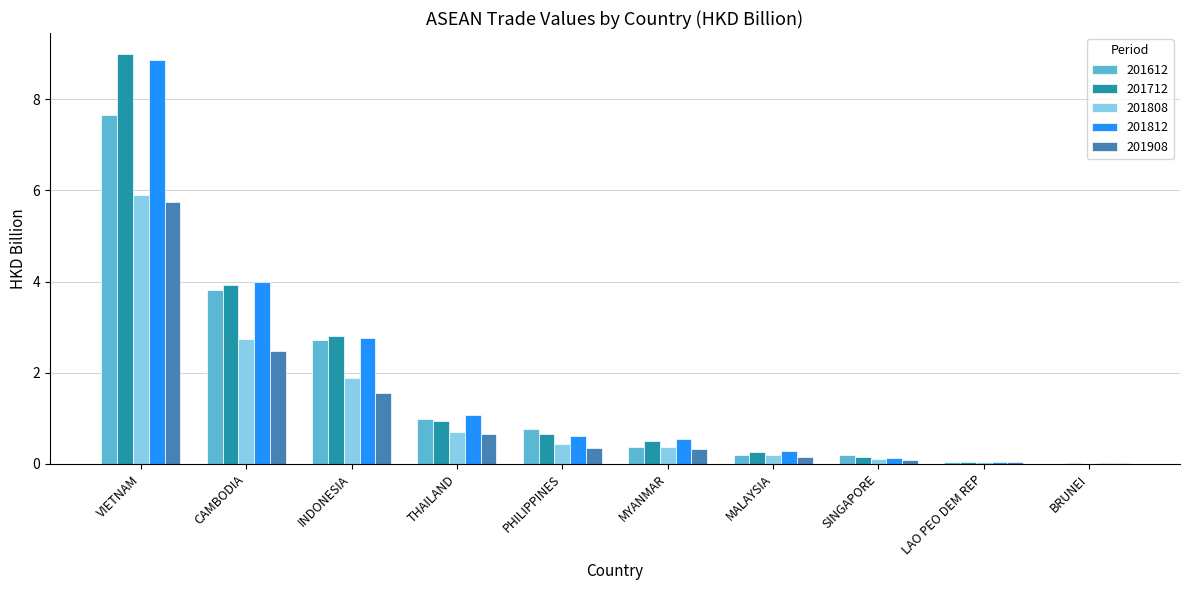

What is the sum of all 201612 values?

16.7